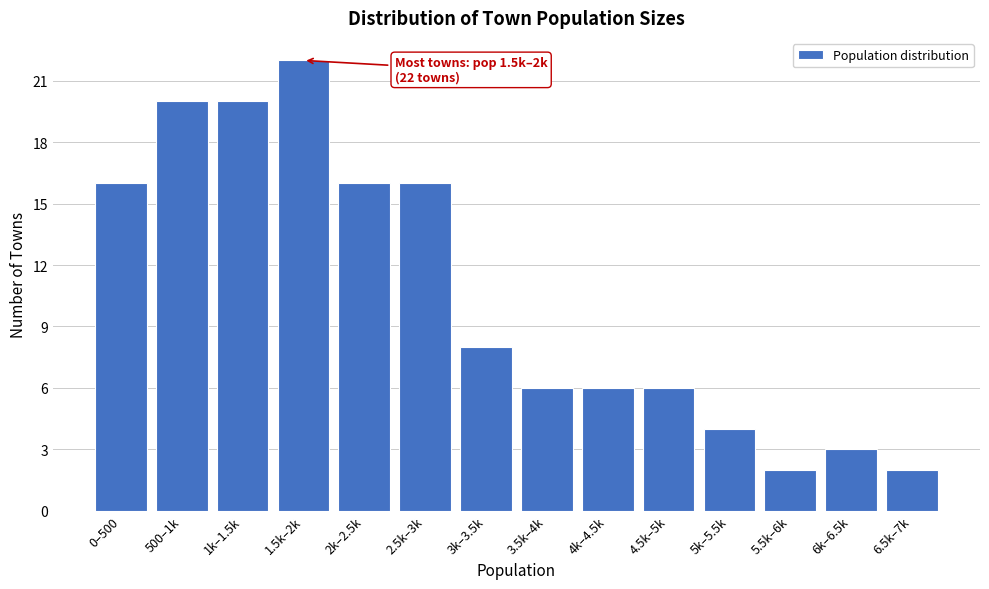

Reading right to left, list all the values displayed in this chart.

2	3	2	4	6	6	6	8	16	16	22	20	20	16